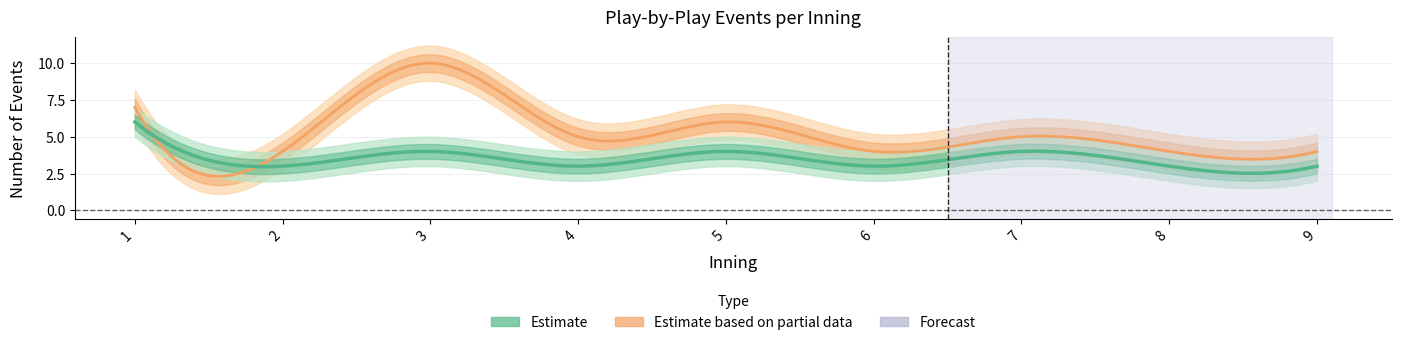

What is the spread (max minus min) of values at 4?

2